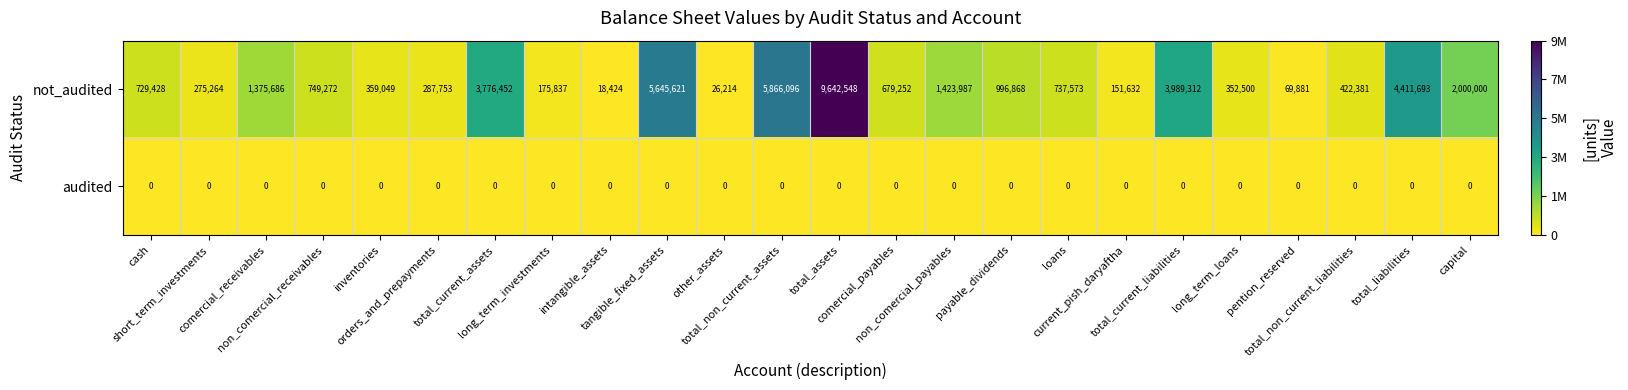

Rank the series at total_liabilities from lowest to highest value.

audited, not_audited